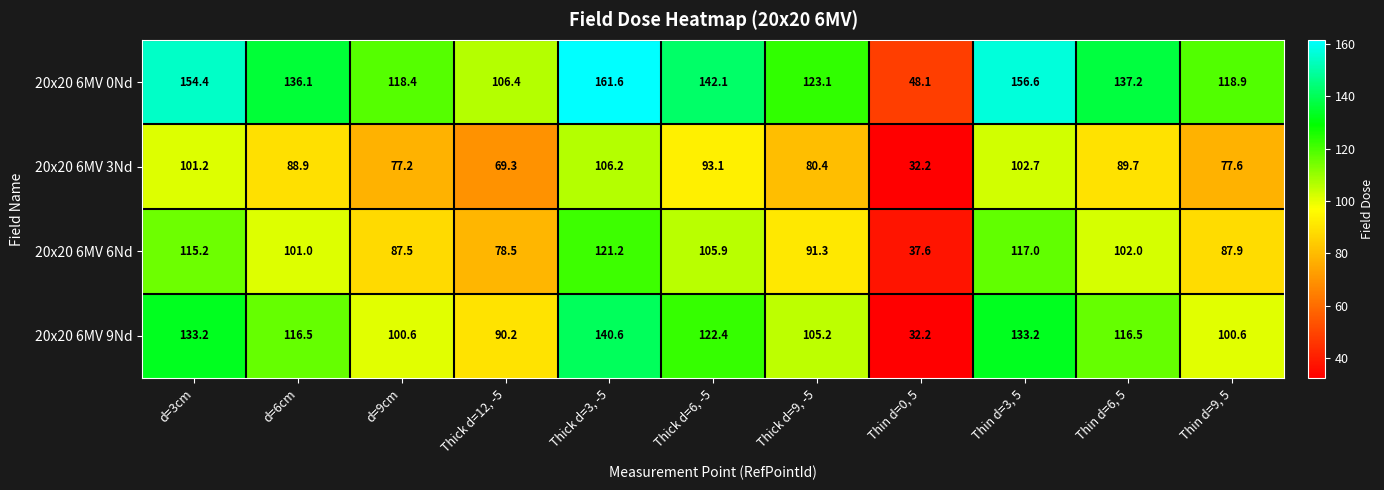

What is the sum of the 20x20 6MV 9Nd values at d=9cm and Thick d=12, -5?

190.8